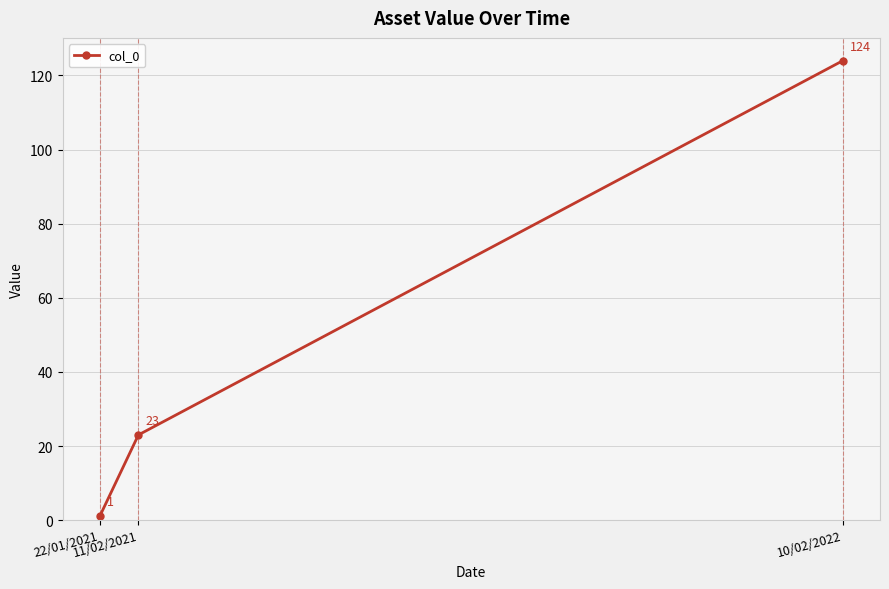

What is the difference between the maximum and second lowest values?

101